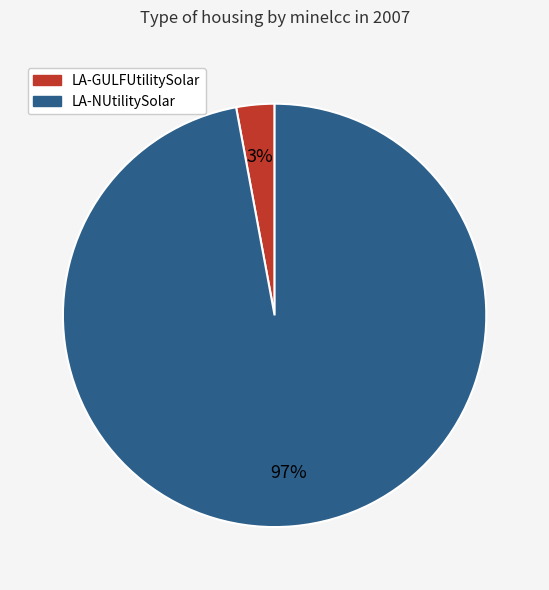

Does any single category account for the majority?

Yes